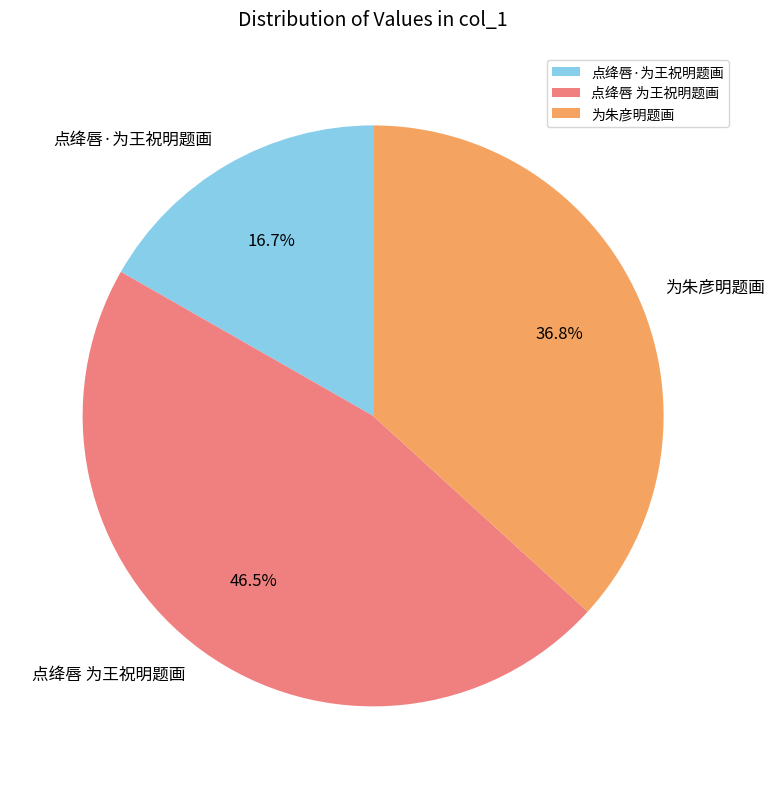

To the nearest percent, what is the difference between the largest and smallest slice percentages?

30%